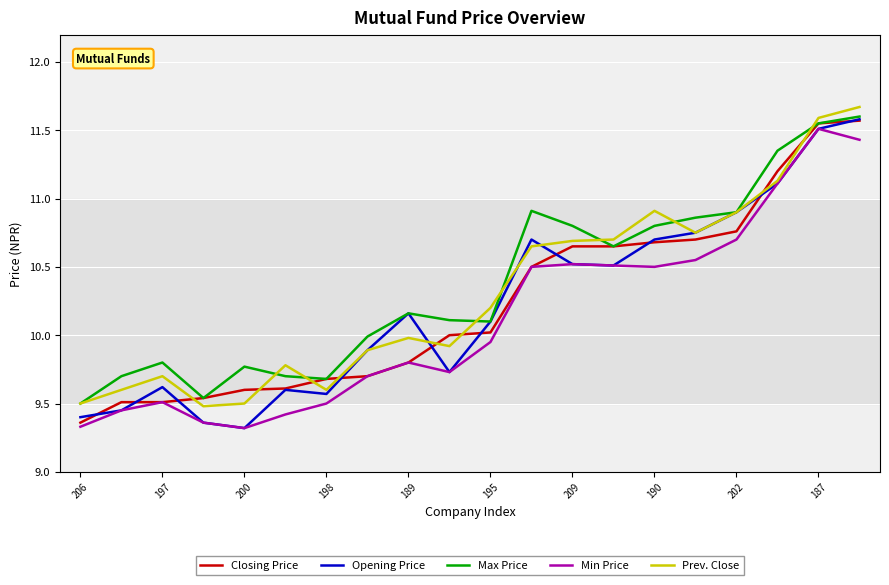

Which series has the largest range (max minus min)?

Opening Price